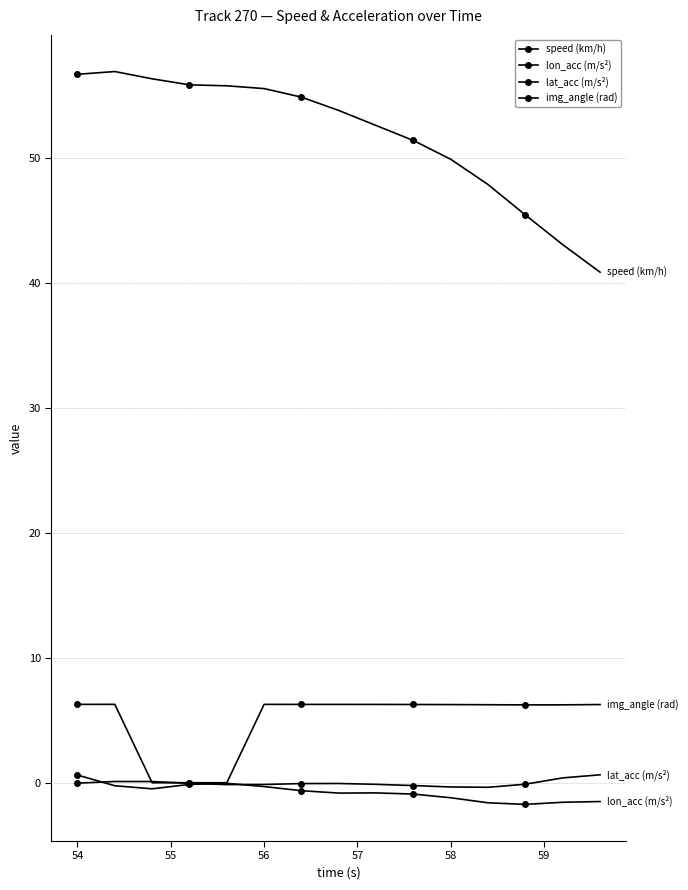

How many distinct data groups are displayed?

4